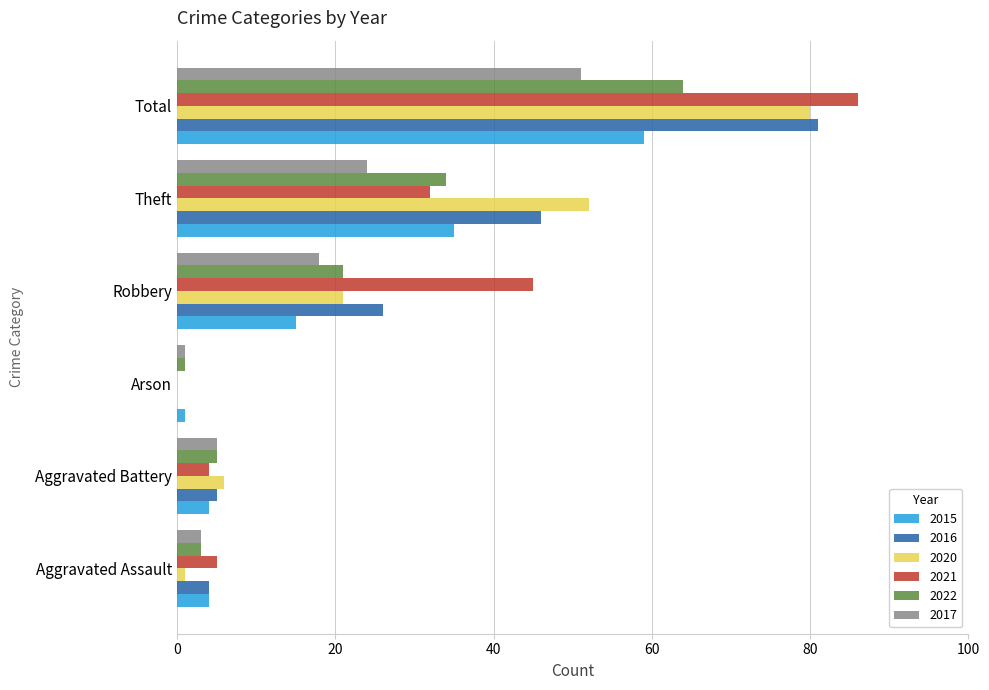

What is the approximate value of 2021 at Robbery?

45